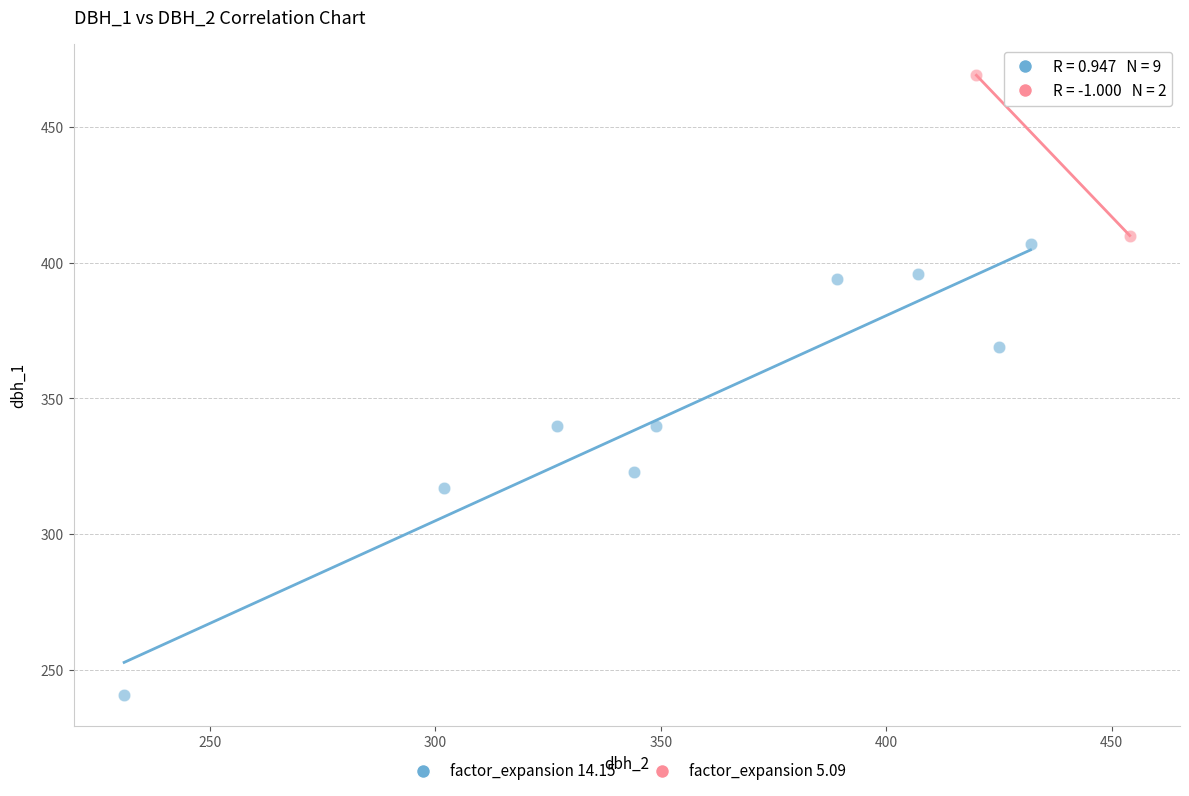

Which series contains the lowest Y value?

factor_expansion 14.15